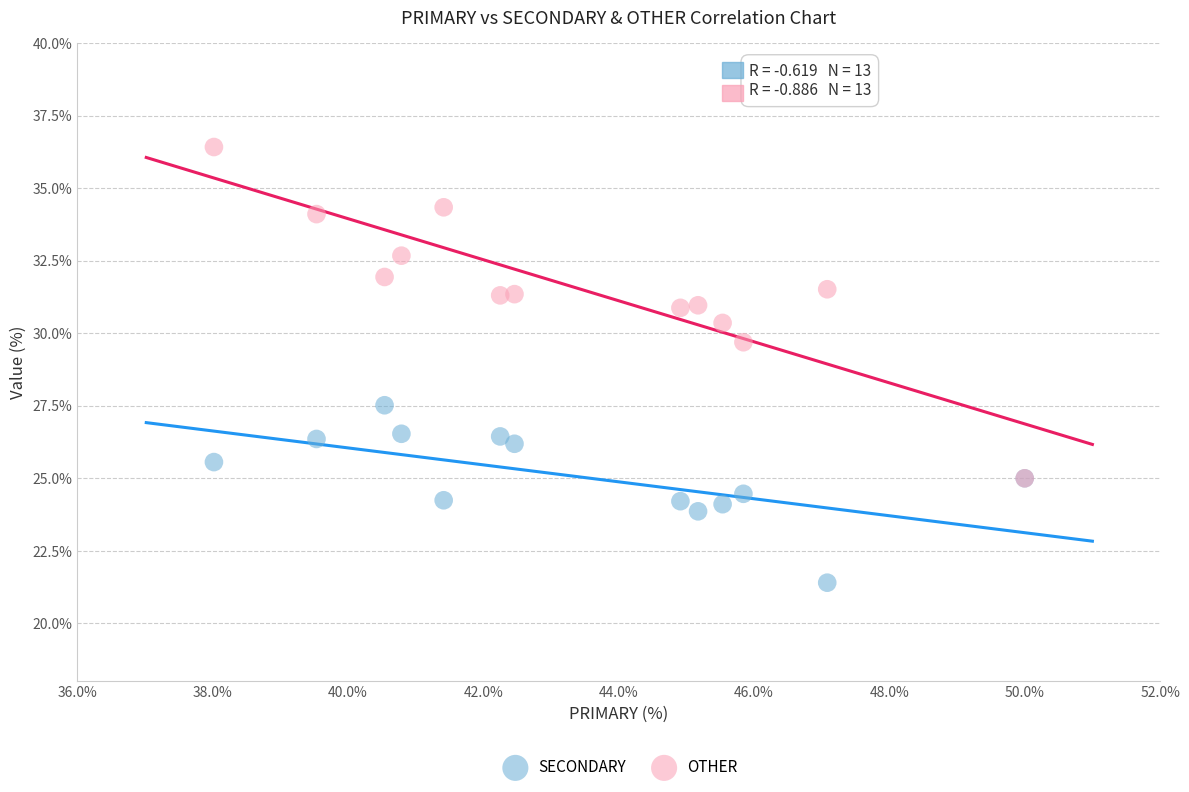

Which series reaches the maximum Y coordinate?

OTHER